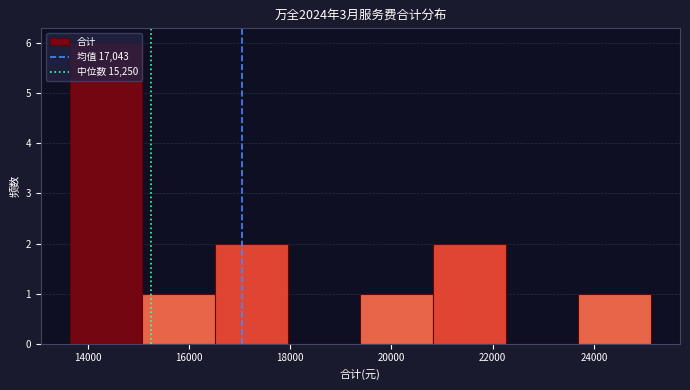

Reading left to right, list every bar in this chart as the range it spans on the x-axis followed by its height. Neither the bar edges nor the heights are printed on the chart, so give them approximately, as read against the axes.

13600 to 15000: 6
15000 to 16600: 1
16600 to 18000: 2
18000 to 19400: 0
19400 to 20800: 1
20800 to 22200: 2
22200 to 23600: 0
23600 to 25200: 1